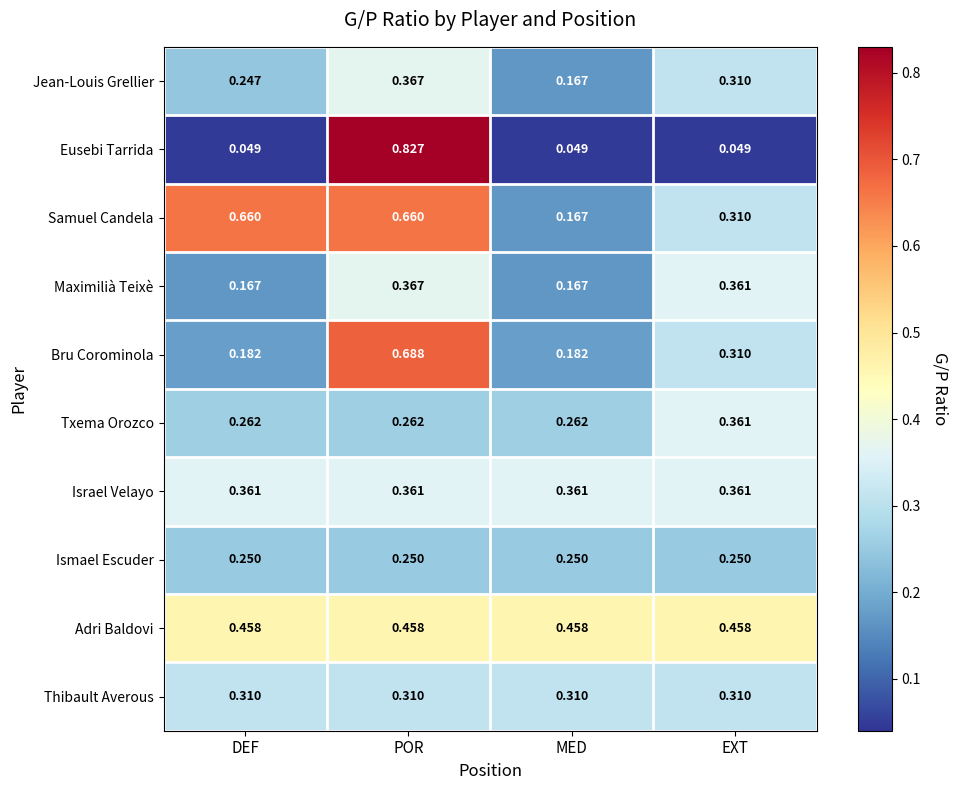

Rank the series at DEF from lowest to highest value.

Eusebi Tarrida, Maximilià Teixè, Bru Corominola, Jean-Louis Grellier, Ismael Escuder, Txema Orozco, Thibault Averous, Israel Velayo, Adri Baldovi, Samuel Candela